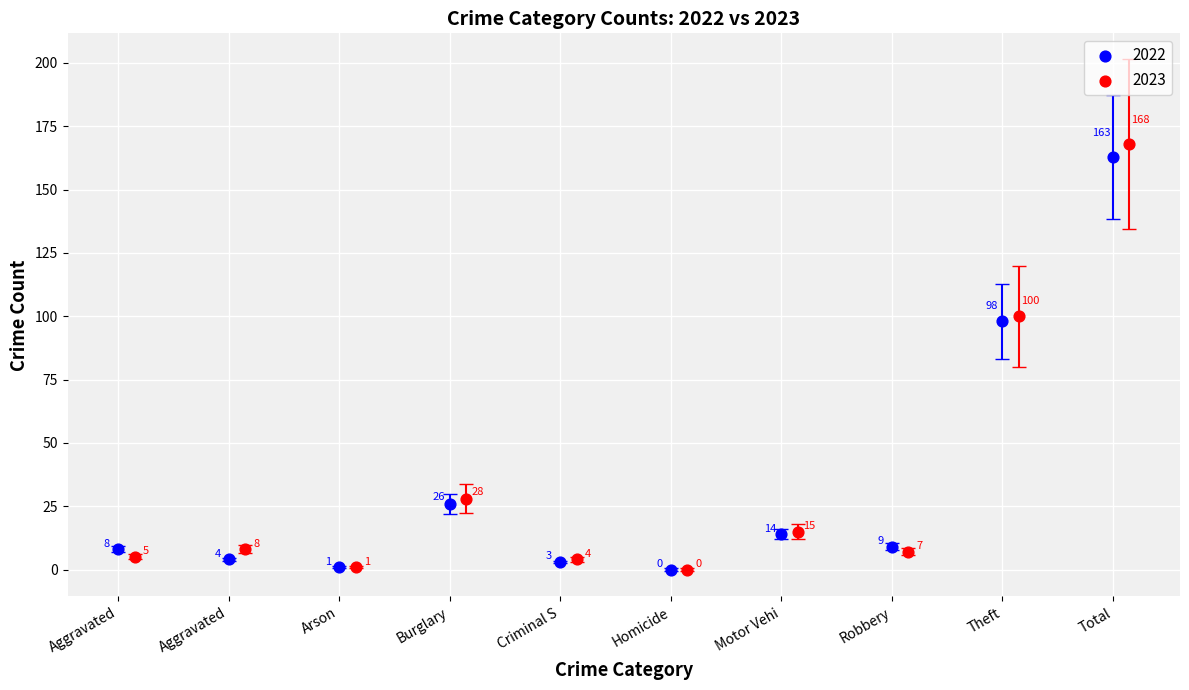

Which series has the largest Y range (max minus min)?

2023